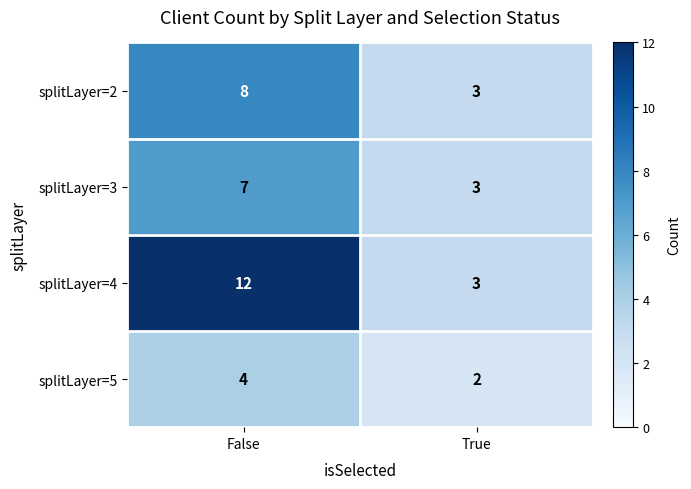

At how many categories does at least one series exceed 11?

1